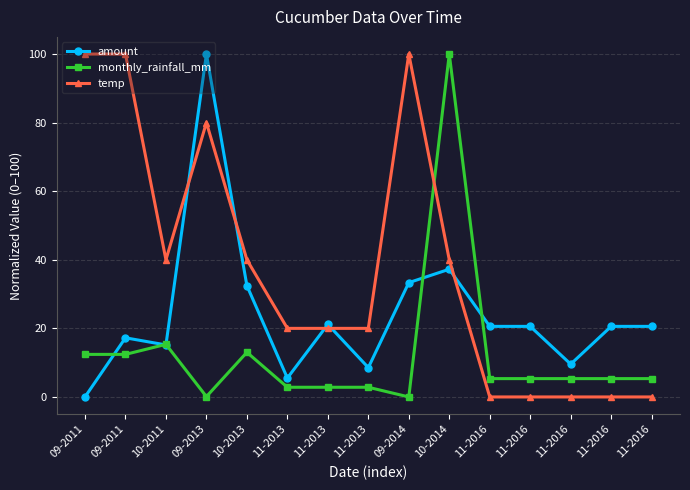

What is the maximum value for monthly_rainfall_mm?

100.0